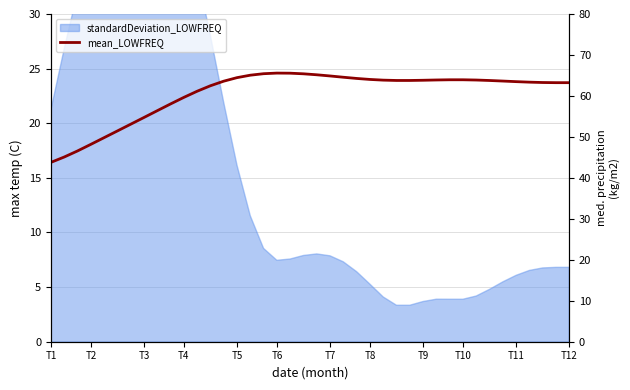

Is it true that the value at T10 is 108.4?

False